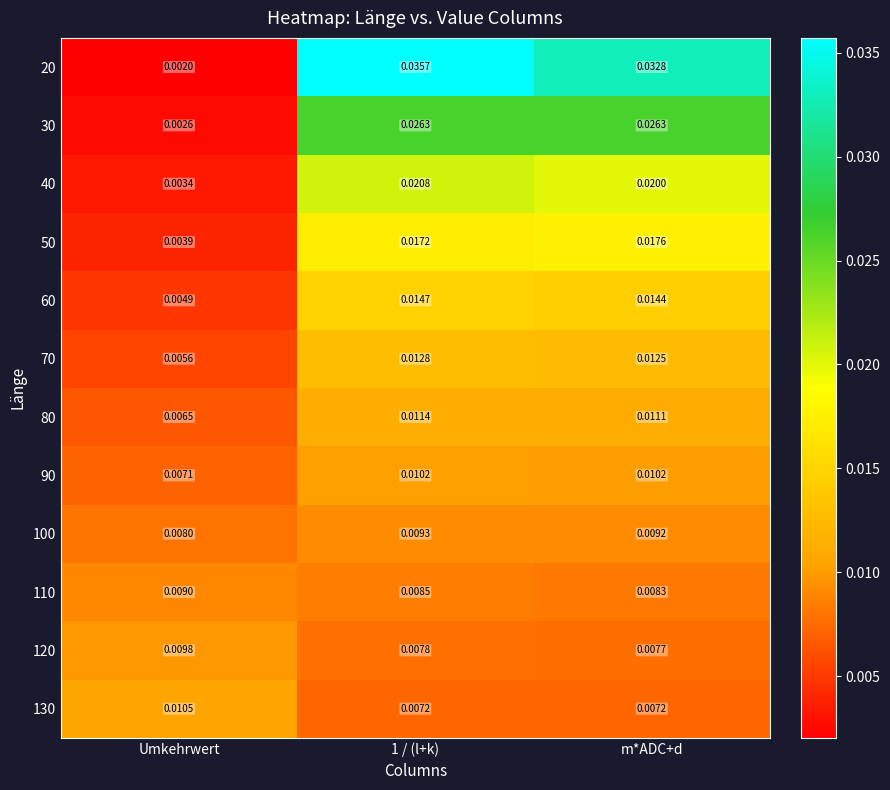

Is the value of 80 at 1 / (l+k) greater than the value of 100 at 1 / (l+k)?

Yes